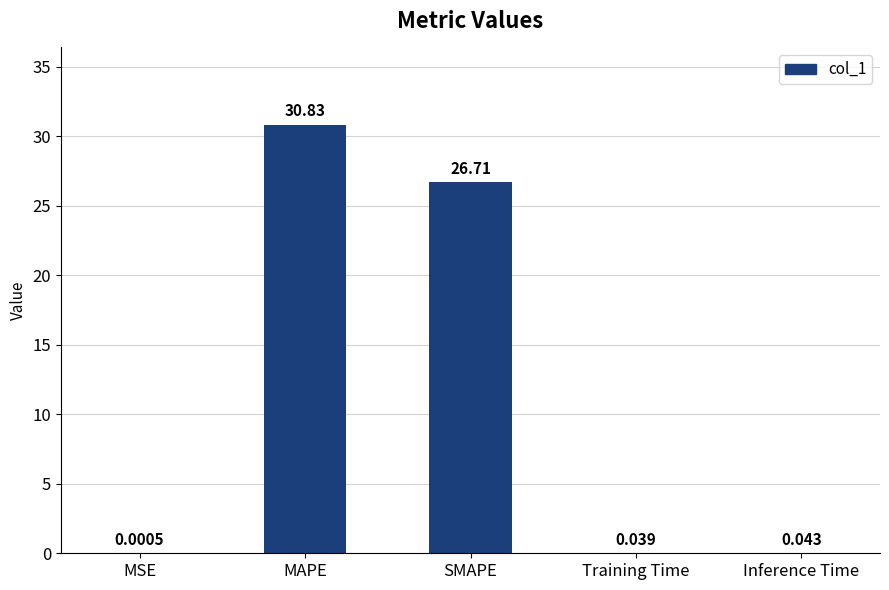

How many categories are shown in the chart?

5